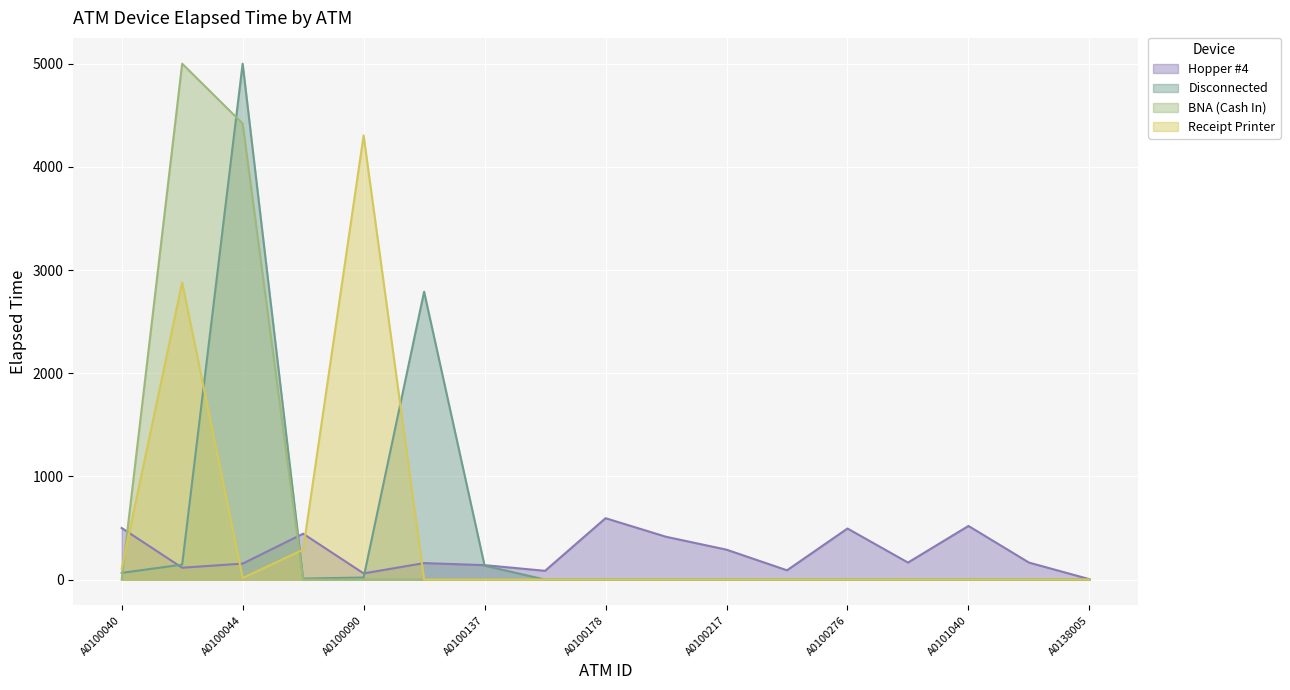

What is the maximum value shown in the chart?

5000